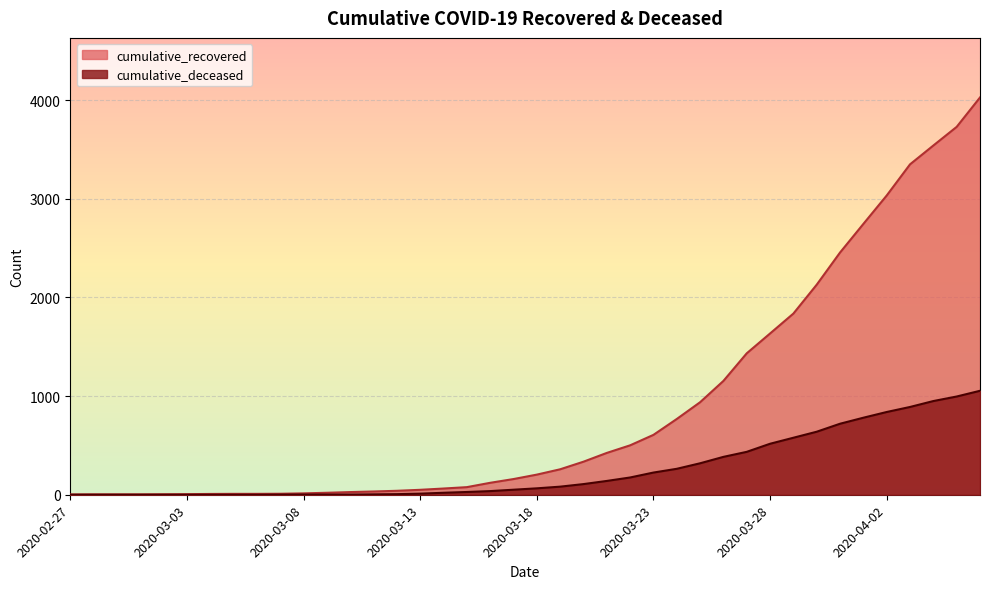

Is it true that cumulative_recovered equals 5642 at 2020-04-06?

False